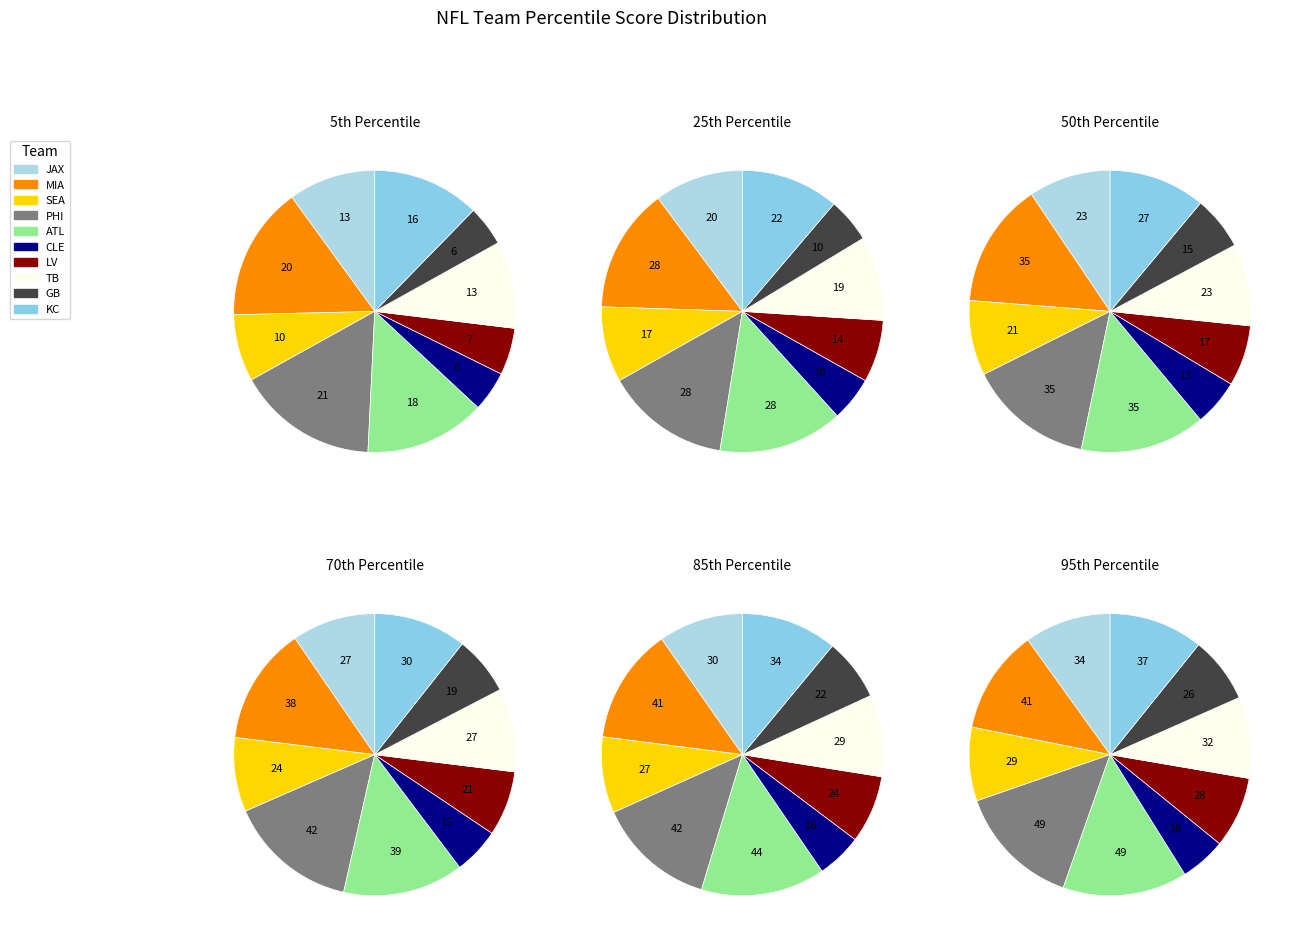

Rank the categories by Expected Score value from lowest to highest.

CLE, GB, LV, SEA, KC, JAX, MIA, ATL, TB, PHI